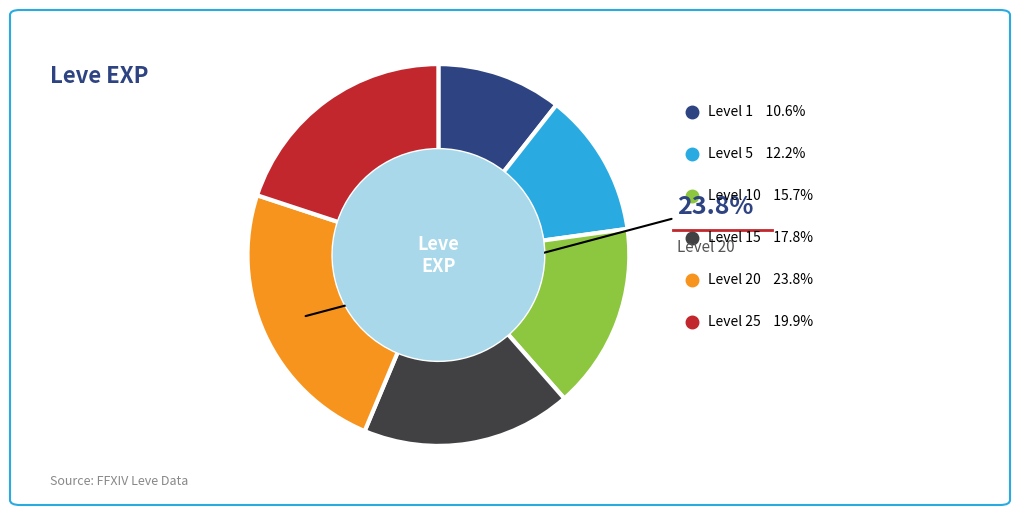

Does any single category account for the majority?

No